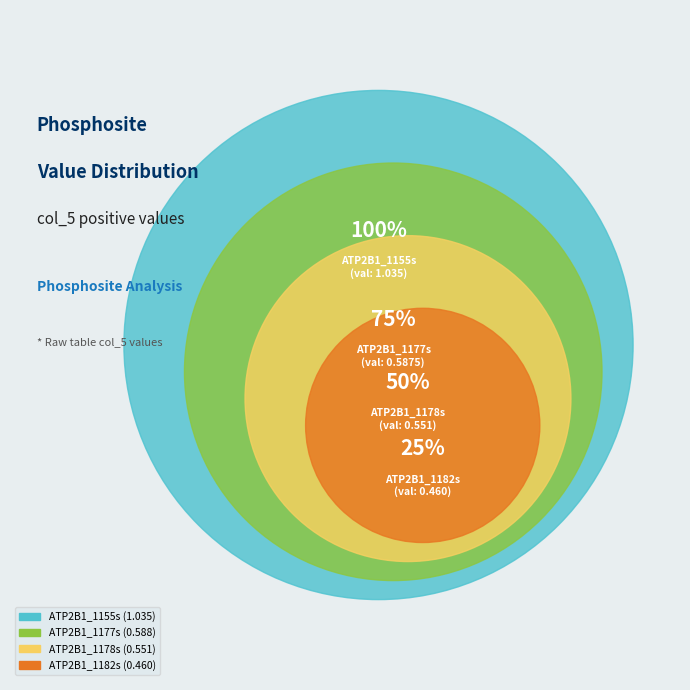

Combined, what portion of the pie is ATP2B1_1182s and ATP2B1_1177s?

39.8%